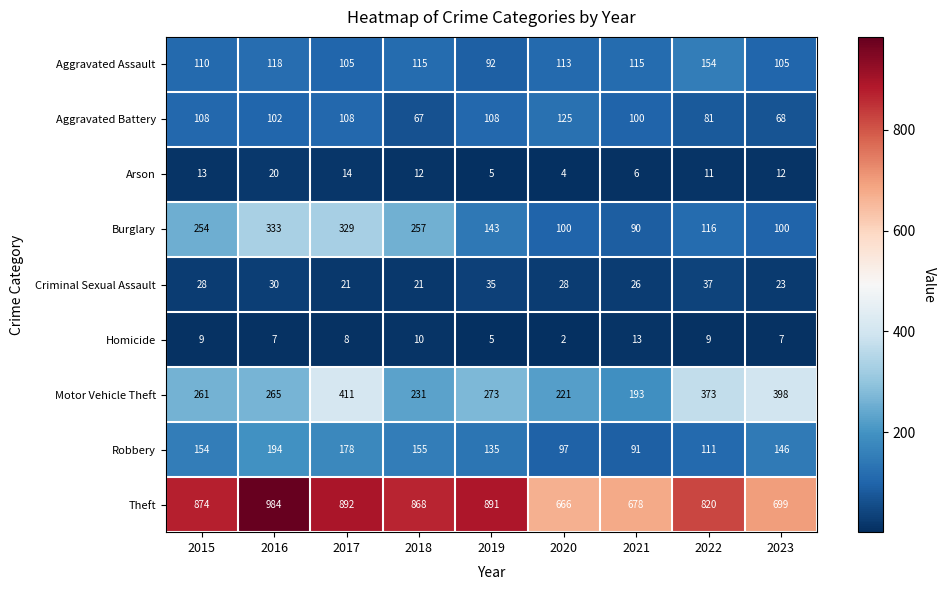

At 2016, list the series in order from smallest to largest.

Homicide, Arson, Criminal Sexual Assault, Aggravated Battery, Aggravated Assault, Robbery, Motor Vehicle Theft, Burglary, Theft